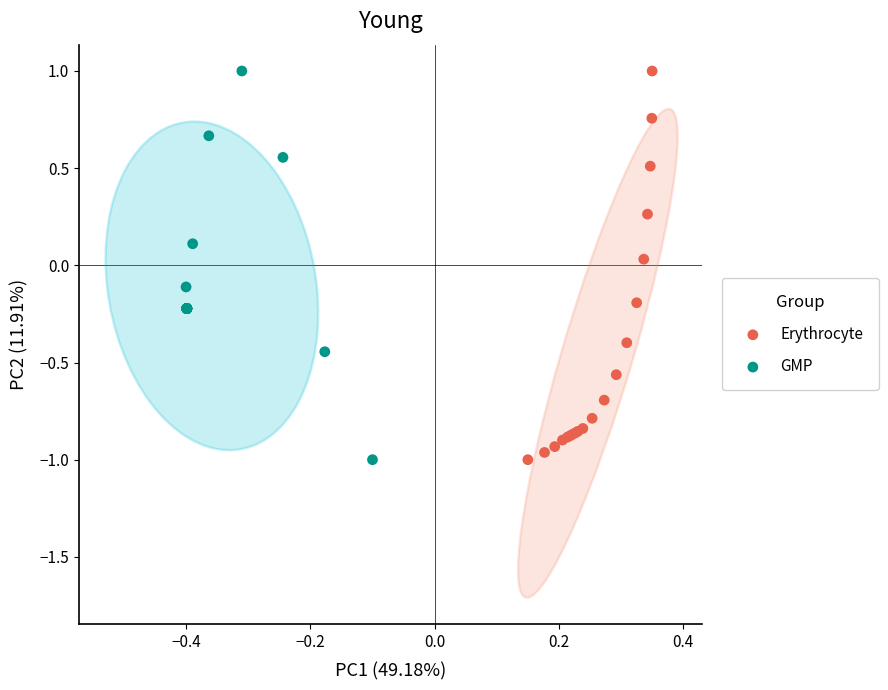

What are all the series names shown in the legend?

Erythrocyte, GMP